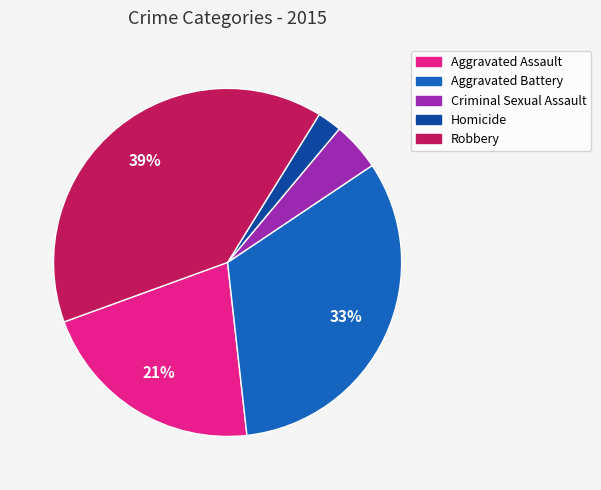

To the nearest percent, what percentage of the pie is Robbery?

39%